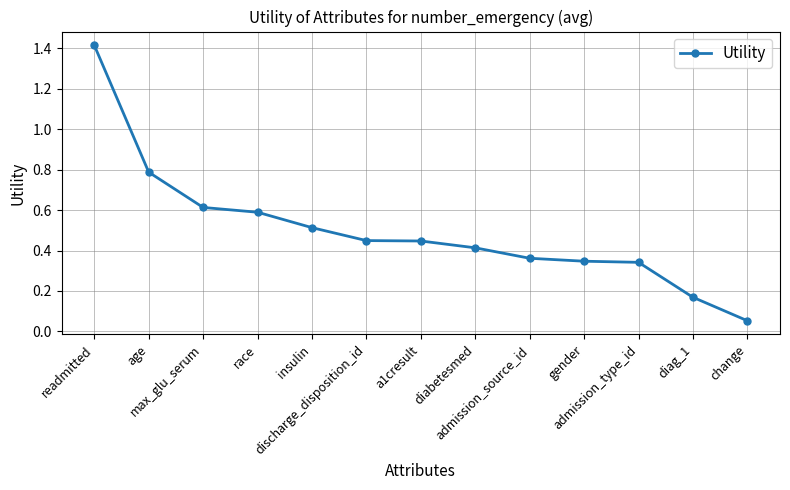

True or false: there are more than 2 points higher than both neighbors.

False